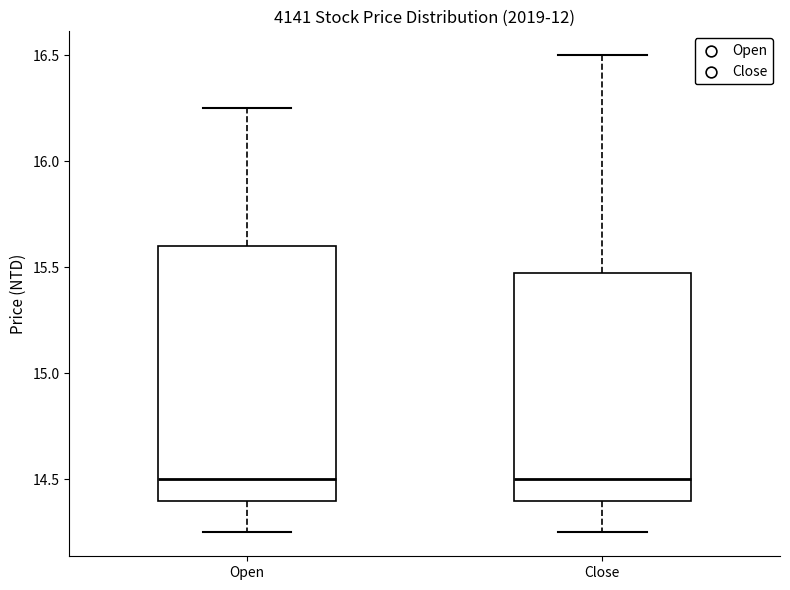

Where does the upper whisker of the box for Open end on the y-axis? The values are not printed on the chart, so give them approximately, as read against the axis.

16.25